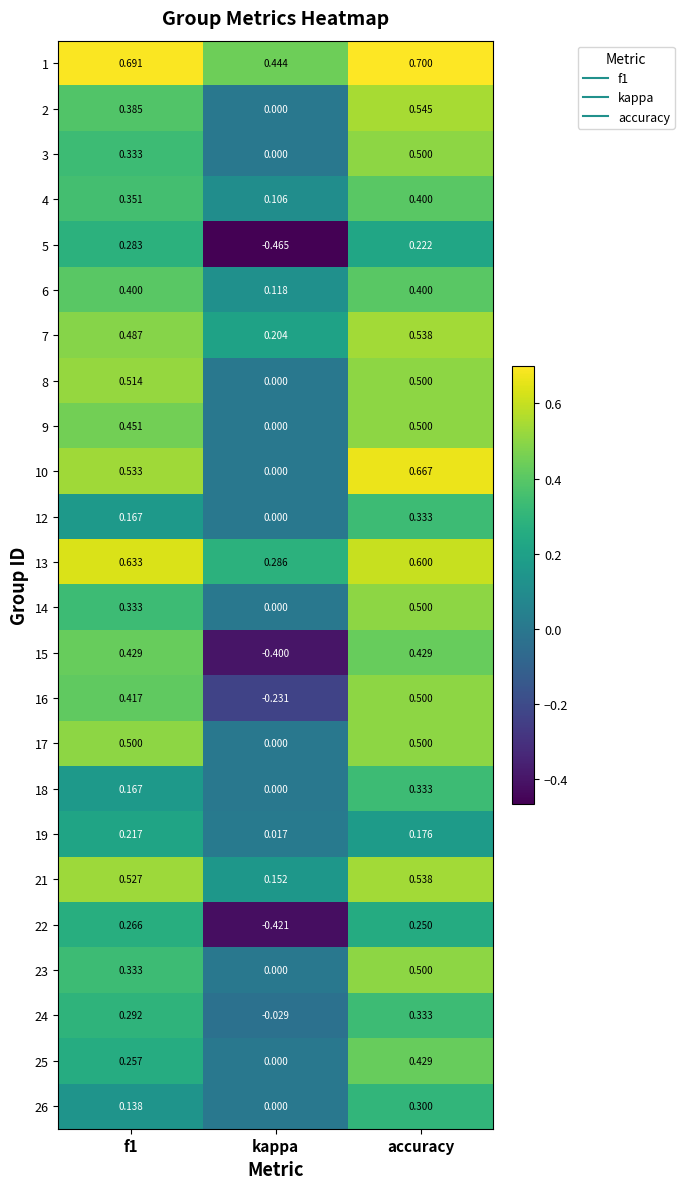

At which label is 13 closest to 0?

kappa